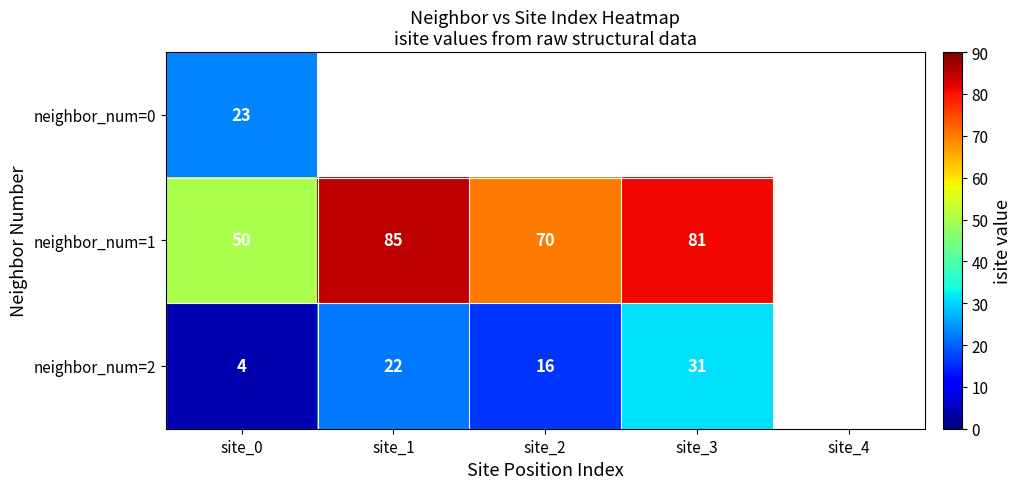

What is the difference between the highest and lowest values at site_0?

46